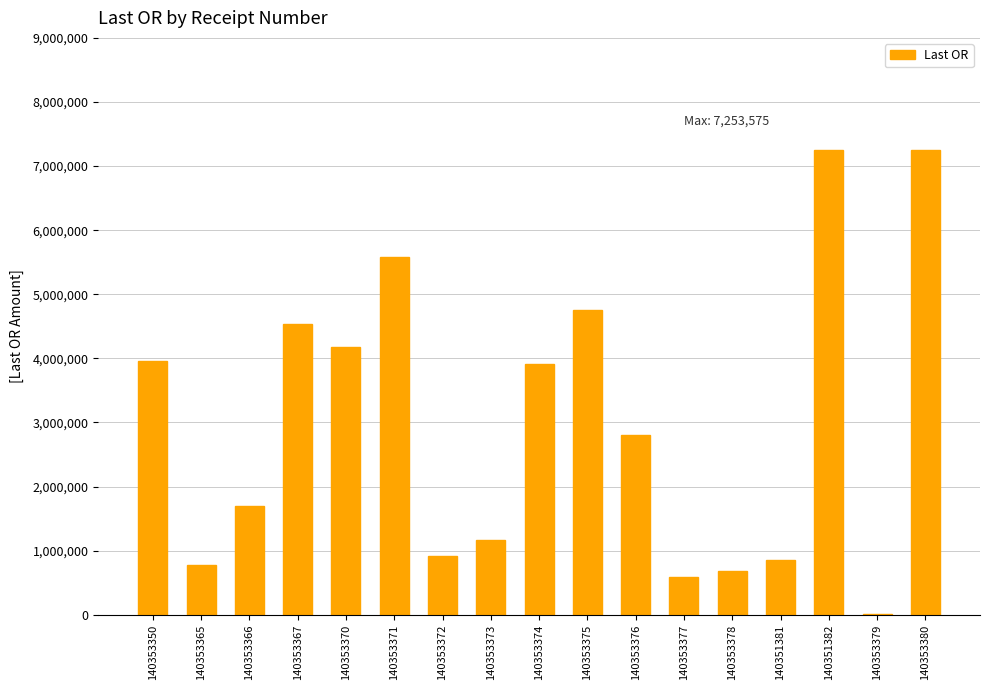

Are the bars horizontal?

No